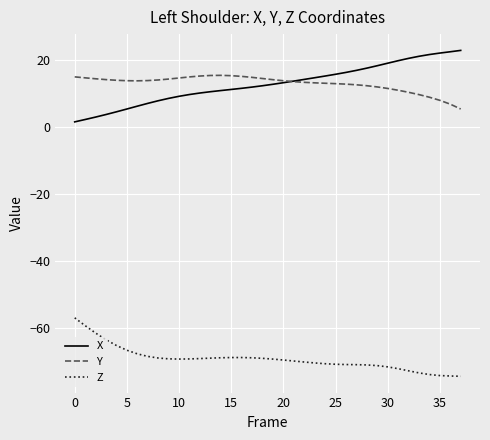

Rank the series by their maximum value, from highest to lowest.

X, Y, Z